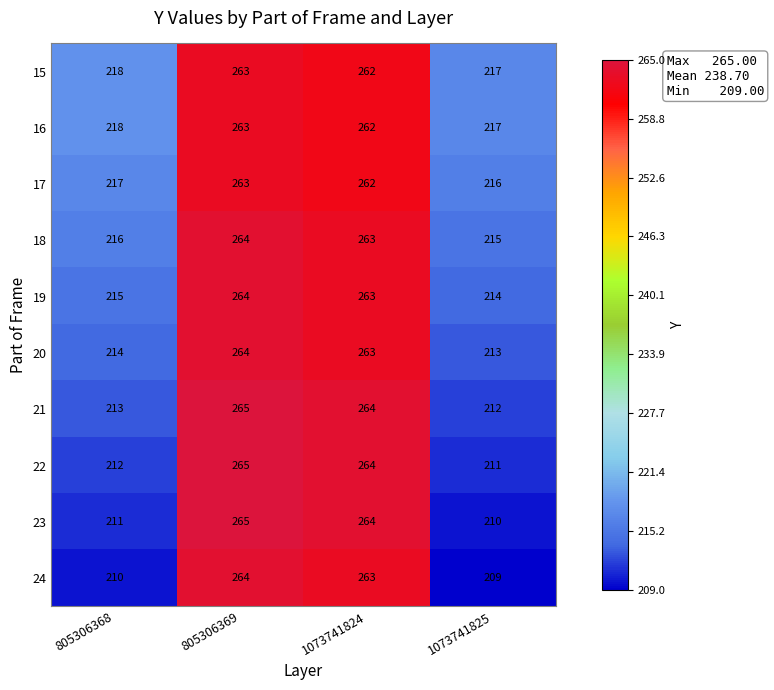

The 21 series shows 56 at 805306369. True or false?

False